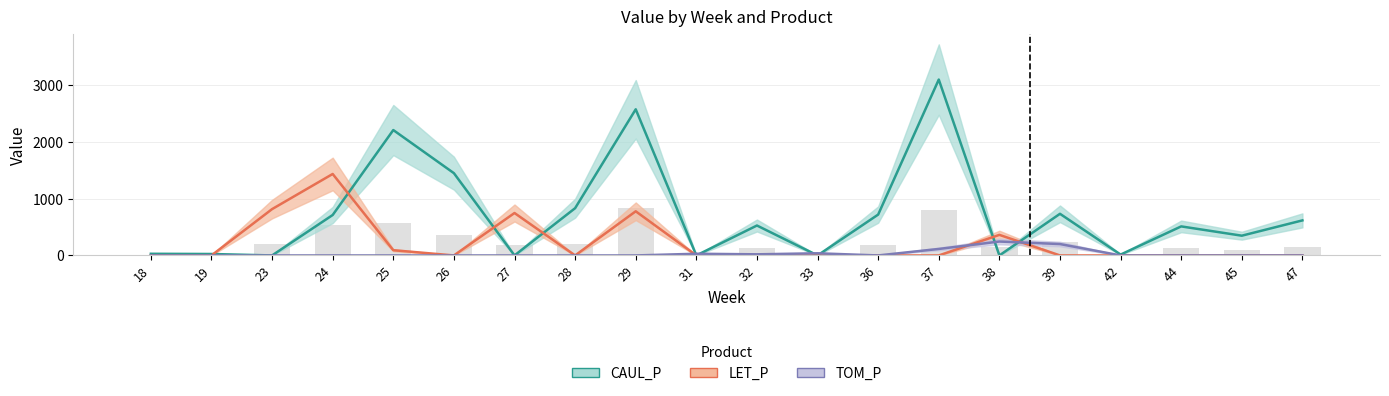

The CAUL_P series shows 25.4 at 19. True or false?

True